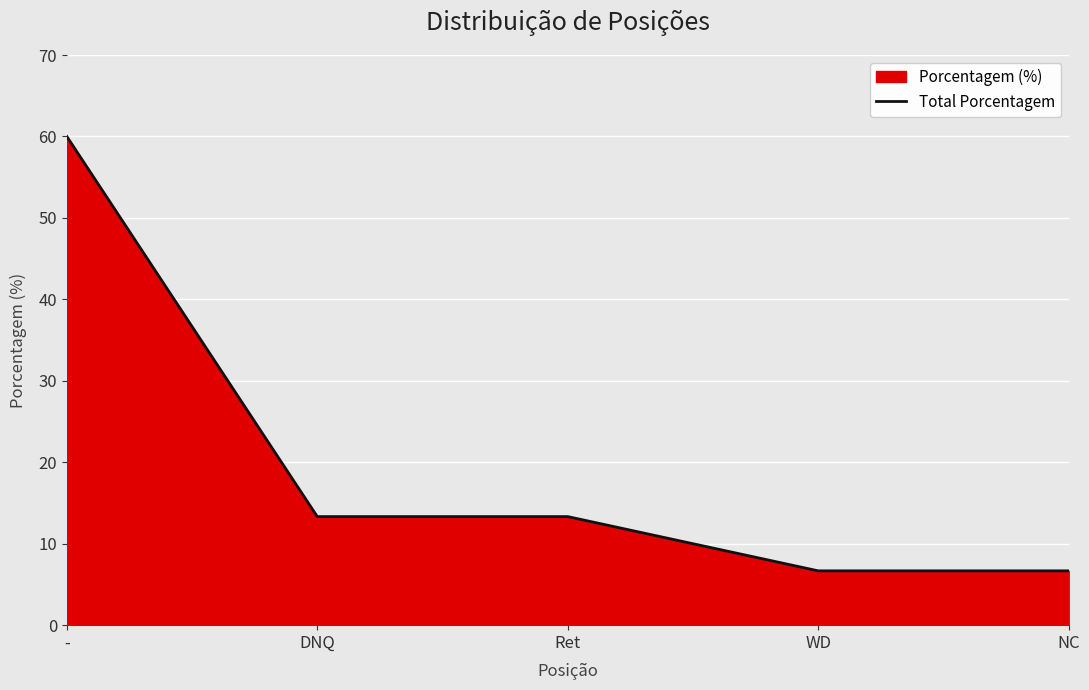

Rank the categories by value from highest to lowest.

-, DNQ, Ret, WD, NC